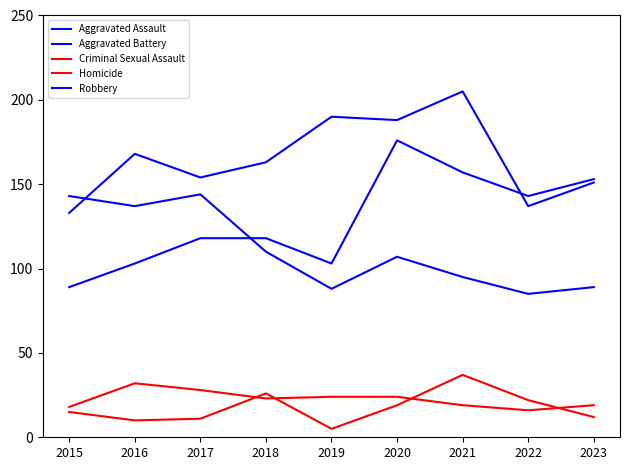

True or false: Aggravated Assault and Homicide cross at least once.

False